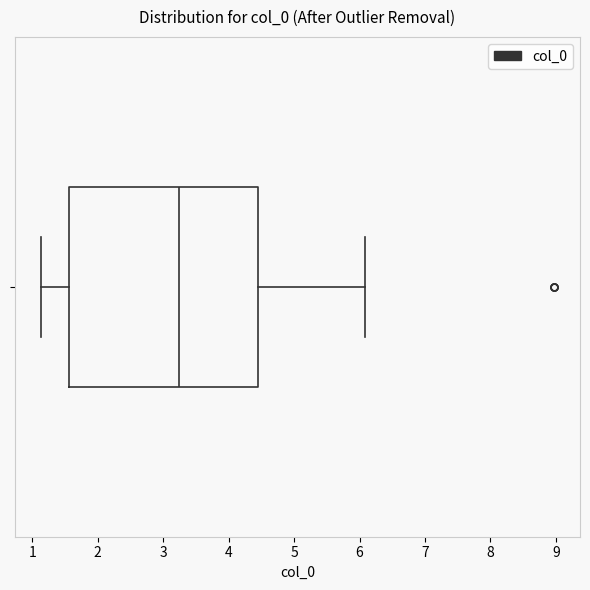

Transcribe this box plot: give where the median line is, the range the box spans, and where the two whiskers end, as read against the x-axis. The values are not printed on the chart, so give them approximately, as read against the axis.

median 3.2, box 1.6 to 4.4, whiskers 1.1 to 6.1